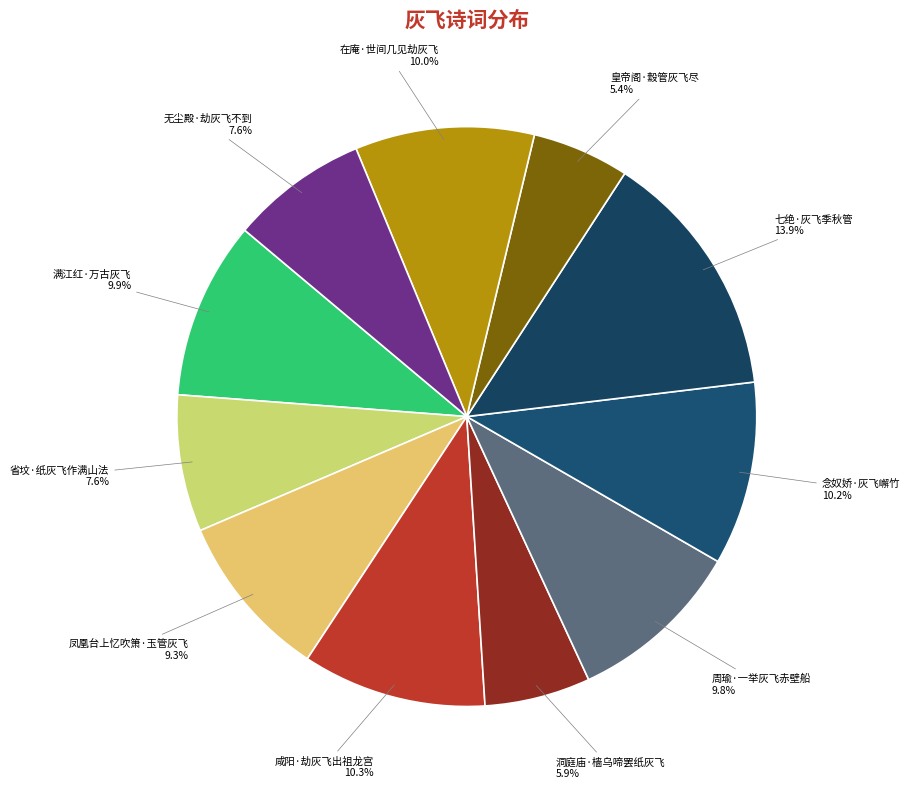

True or false: 念奴娇·灰飞嶰竹 accounts for 10% of the total.

True